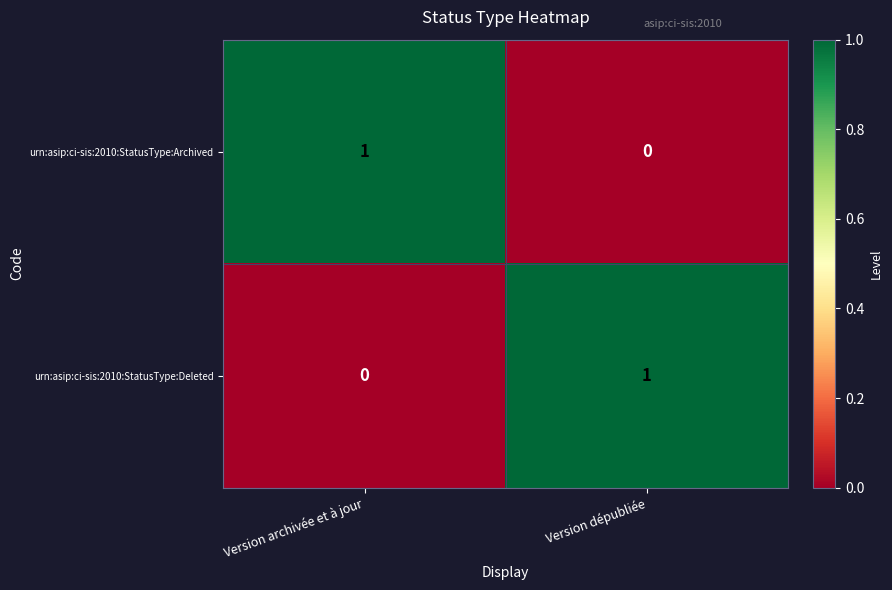

List the labels in order of urn:asip:ci-sis:2010:StatusType:Archived value, smallest first.

Version dépubliée, Version archivée et à jour